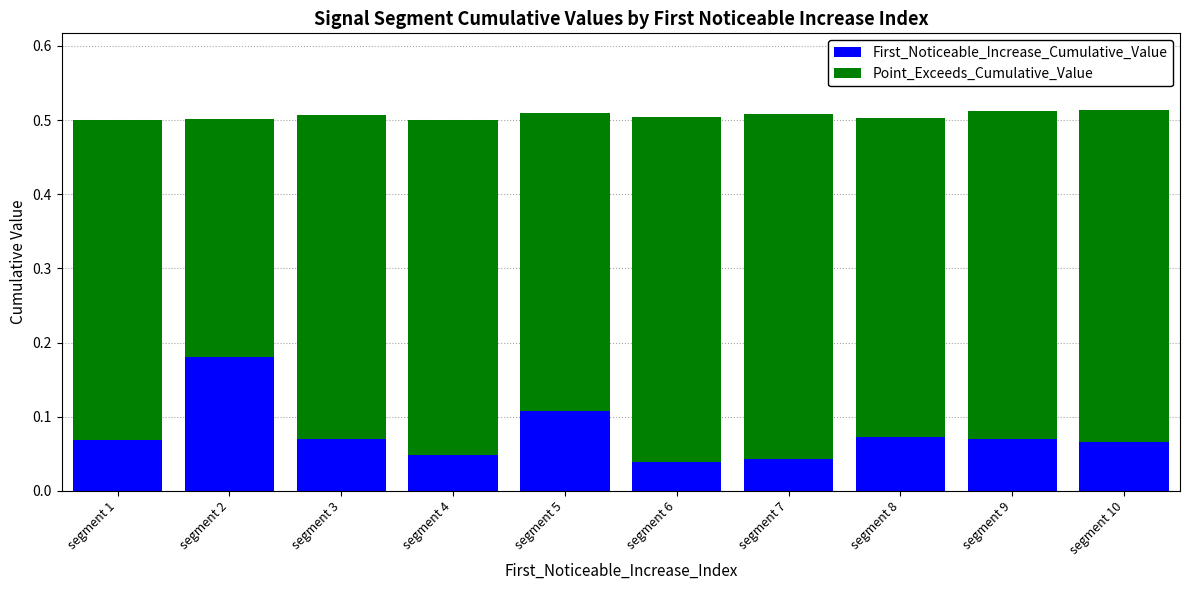

At which label does First_Noticeable_Increase_Cumulative_Value reach its peak?

segment 2